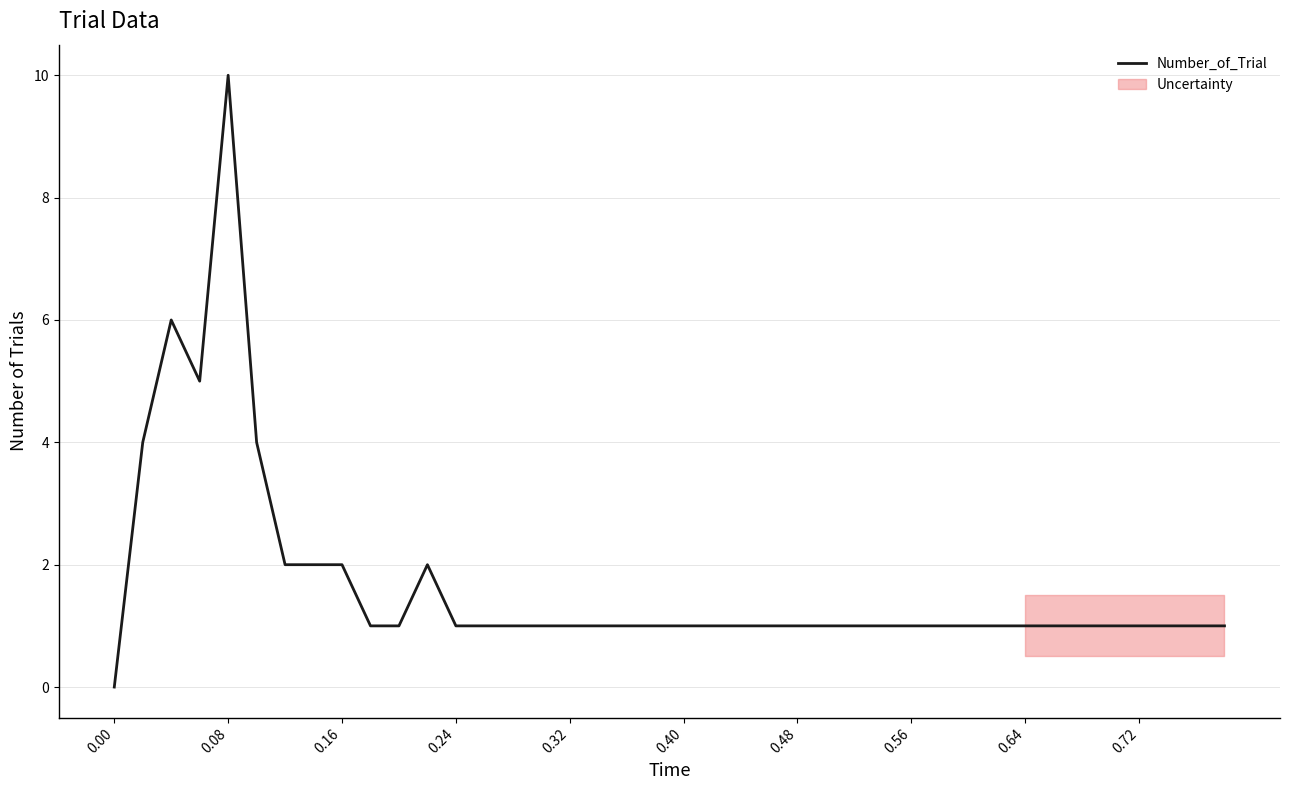

What is the maximum value for Number_of_Trial?

10